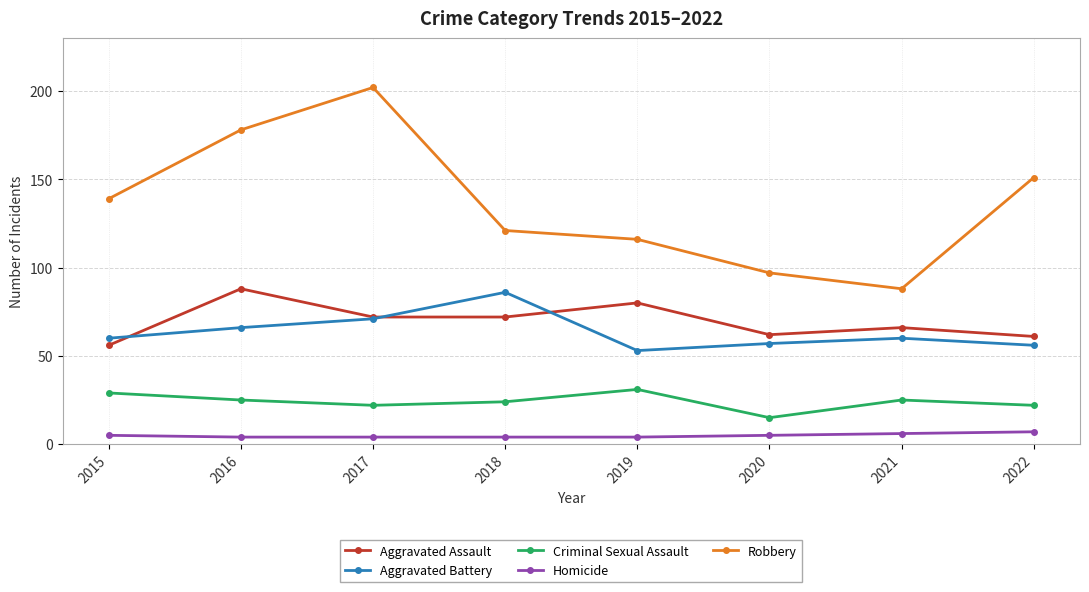

What is the sum of all Aggravated Assault values?

557